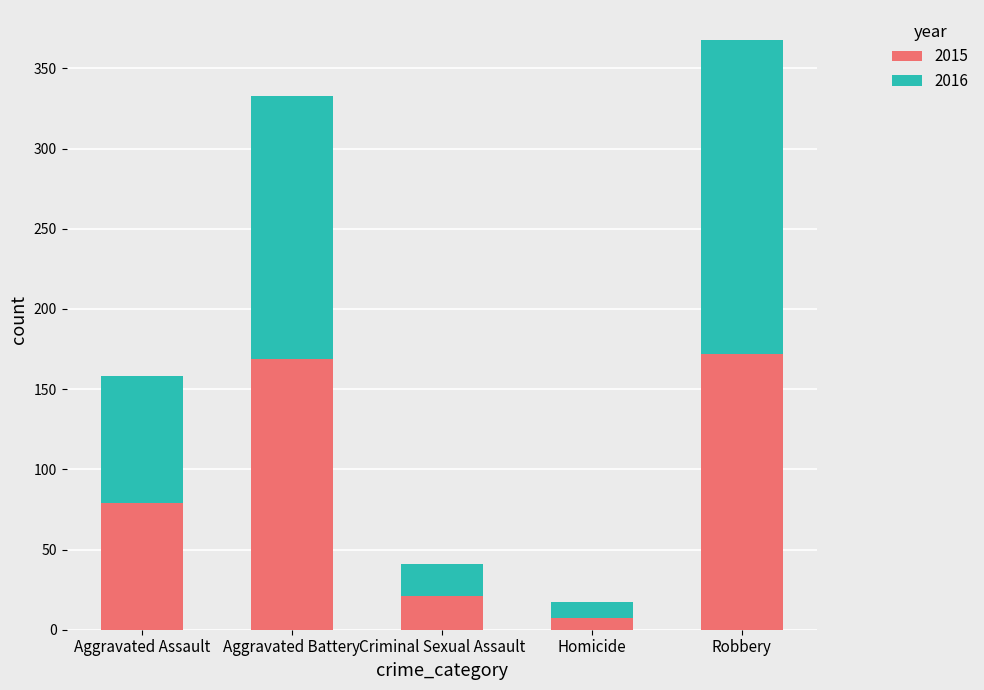

Reading left to right, what are the values for 2015?

Aggravated Assault=79	Aggravated Battery=169	Criminal Sexual Assault=21	Homicide=7	Robbery=172